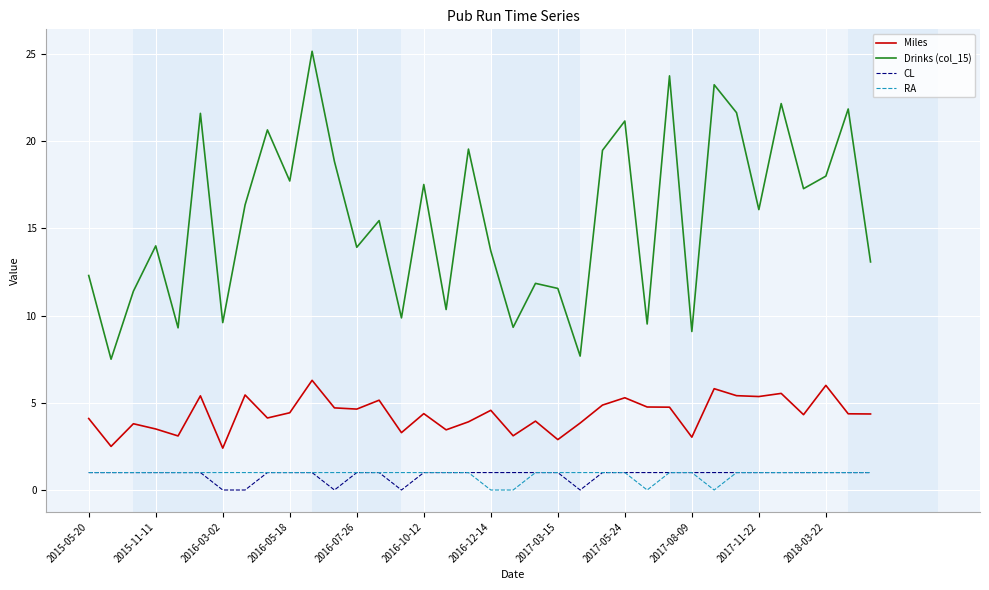

Which series has the widest spread of values?

Drinks (col_15)